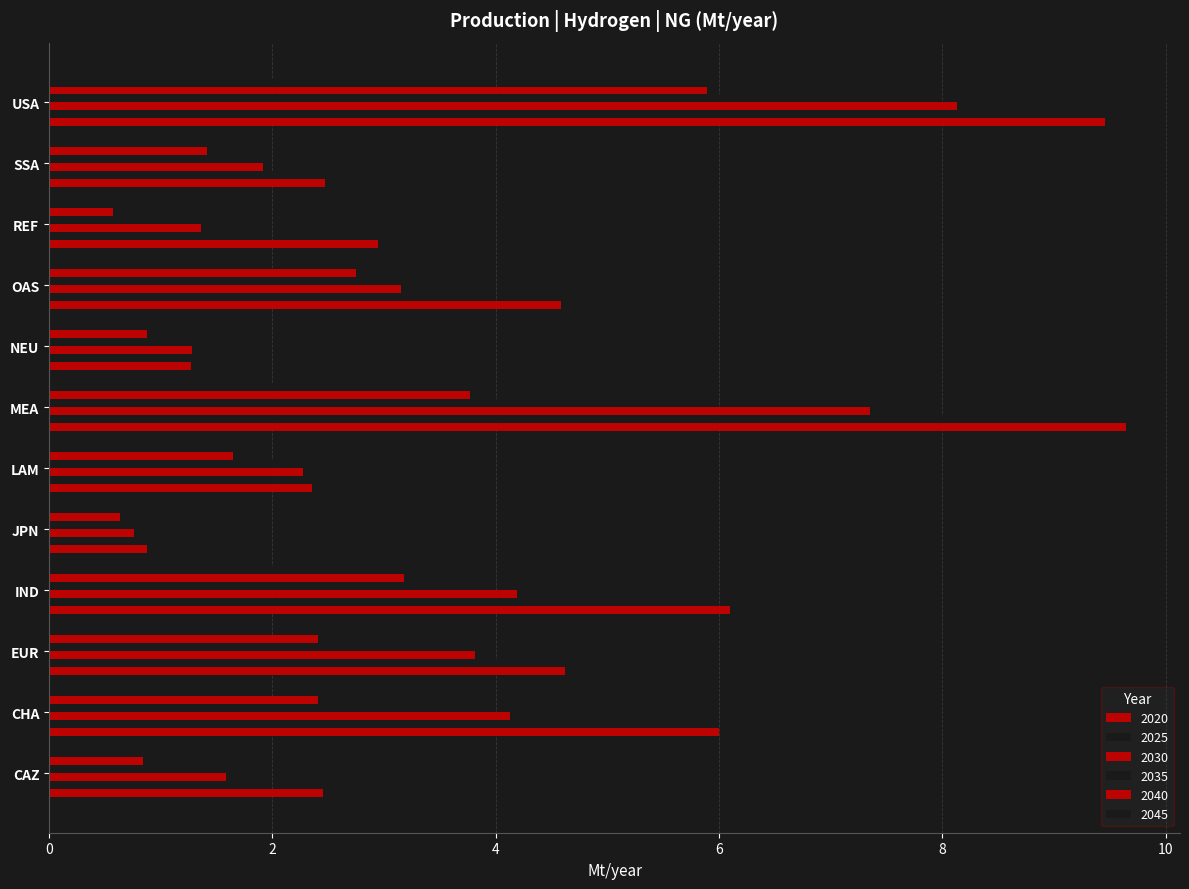

Reading right to left, extract all data points from this chart.

2020: 9.5	2.5	2.9	4.6	1.3	9.6	2.4	0.9	6.1	4.6	6.0	2.5
2025: 8.6	2.1	1.9	3.7	1.3	8.2	2.3	0.8	4.9	4.1	4.8	1.9
2030: 8.1	1.9	1.4	3.1	1.3	7.4	2.3	0.8	4.2	3.8	4.1	1.6
2035: 7.2	1.7	0.9	3.1	1.1	5.3	2.0	0.7	3.8	3.1	3.2	1.2
2040: 5.9	1.4	0.6	2.7	0.9	3.8	1.7	0.6	3.2	2.4	2.4	0.8
2045: 3.7	0.9	0.3	1.8	0.5	2.1	1.0	0.4	2.0	1.5	1.4	0.5